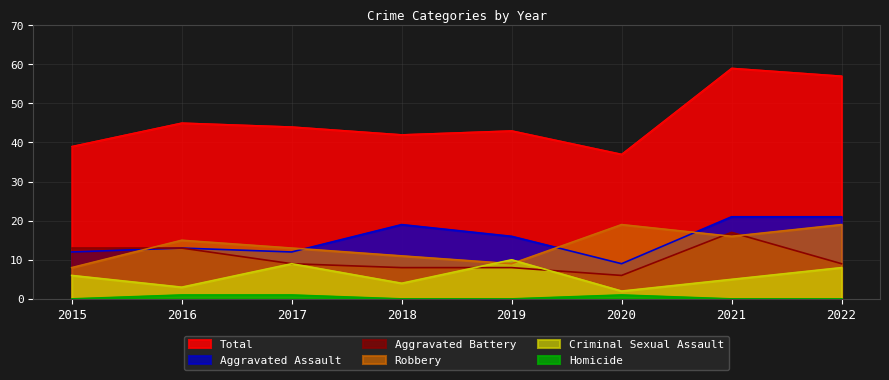

Which series has the largest total across all categories?

Total